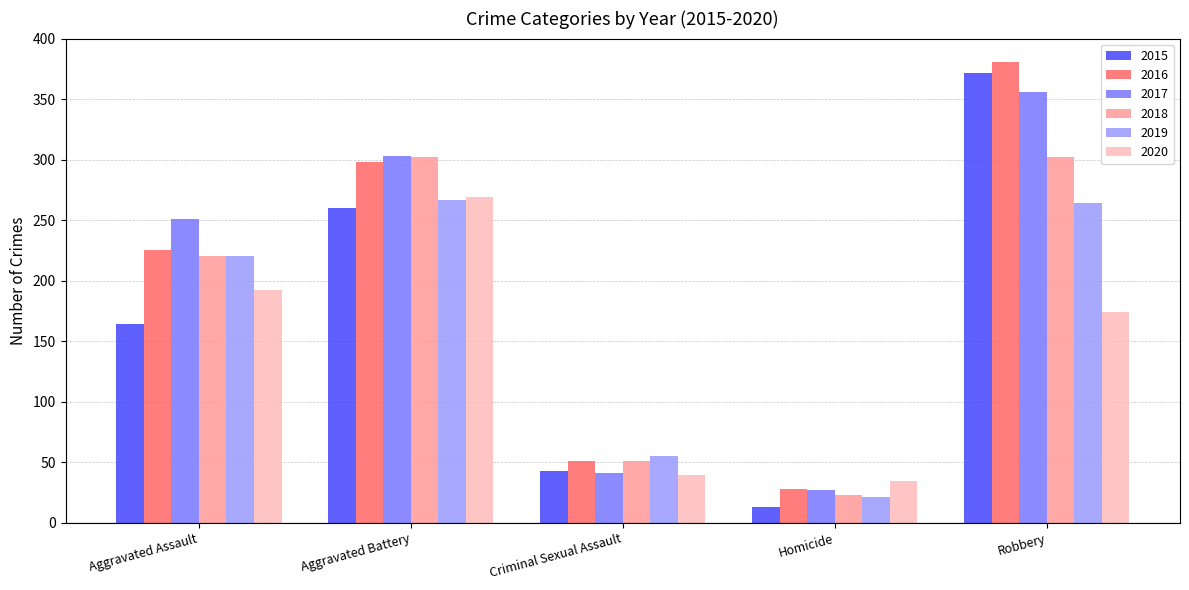

What is the label of the 2nd bar from the left?

Aggravated Battery